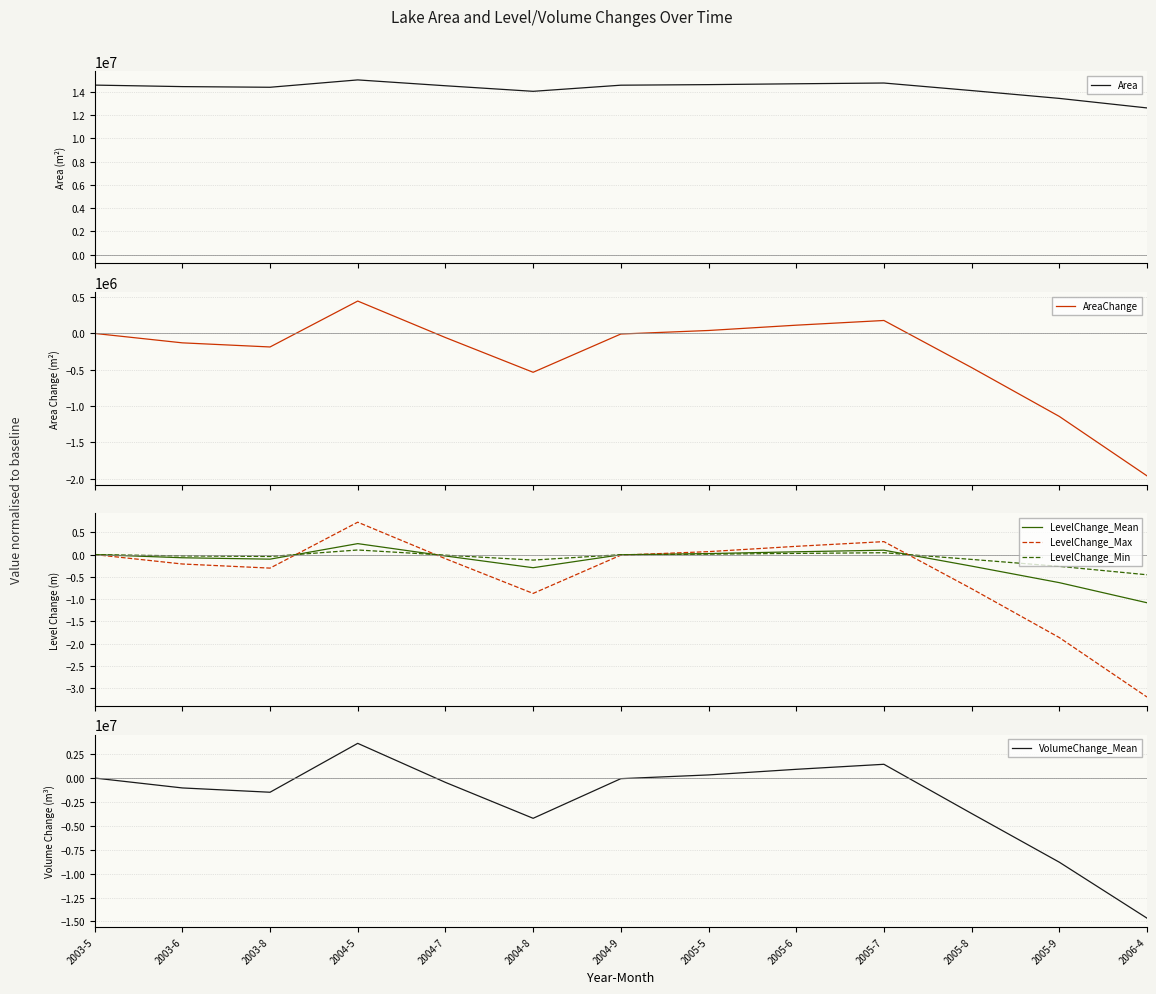

Rank the series at 2004-5 from lowest to highest value.

LevelChange_Min, LevelChange_Mean, LevelChange_Max, AreaChange, VolumeChange_Mean, Area